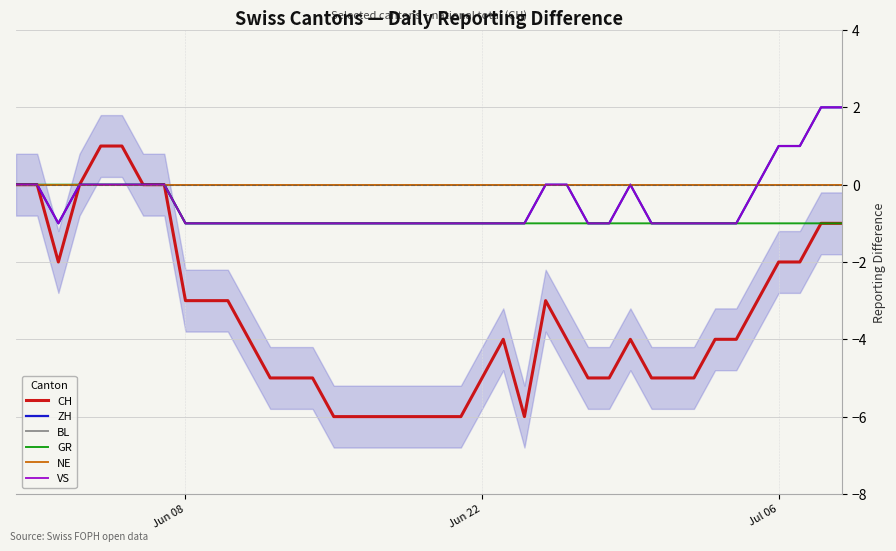

What is the value of the GR point at the 31st from the left?

-1